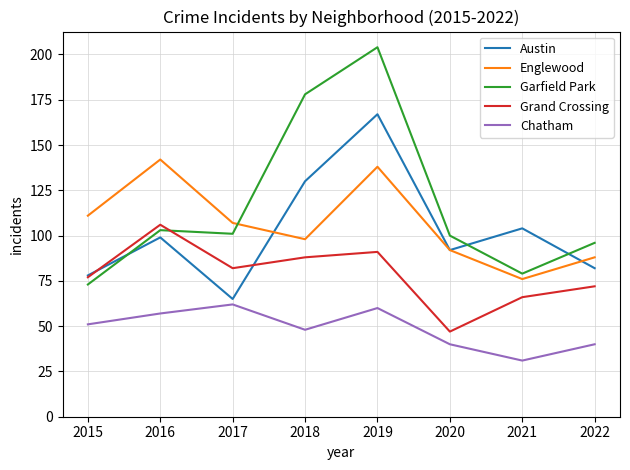

What is the difference between the maximum and second lowest values in the Englewood series?

54